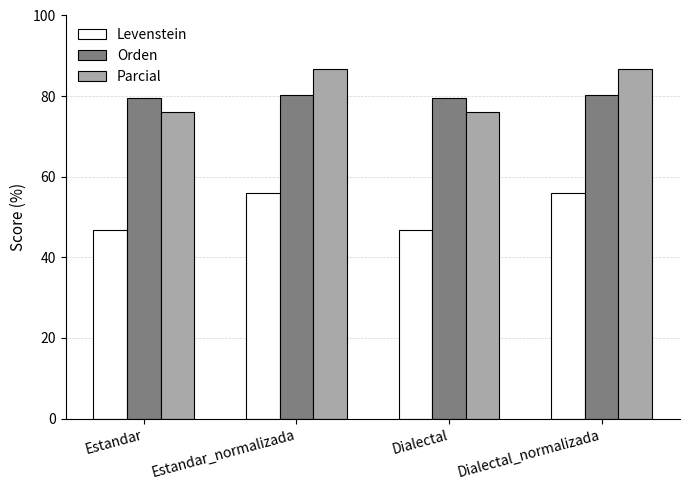

Count the number of categories in the chart.

4